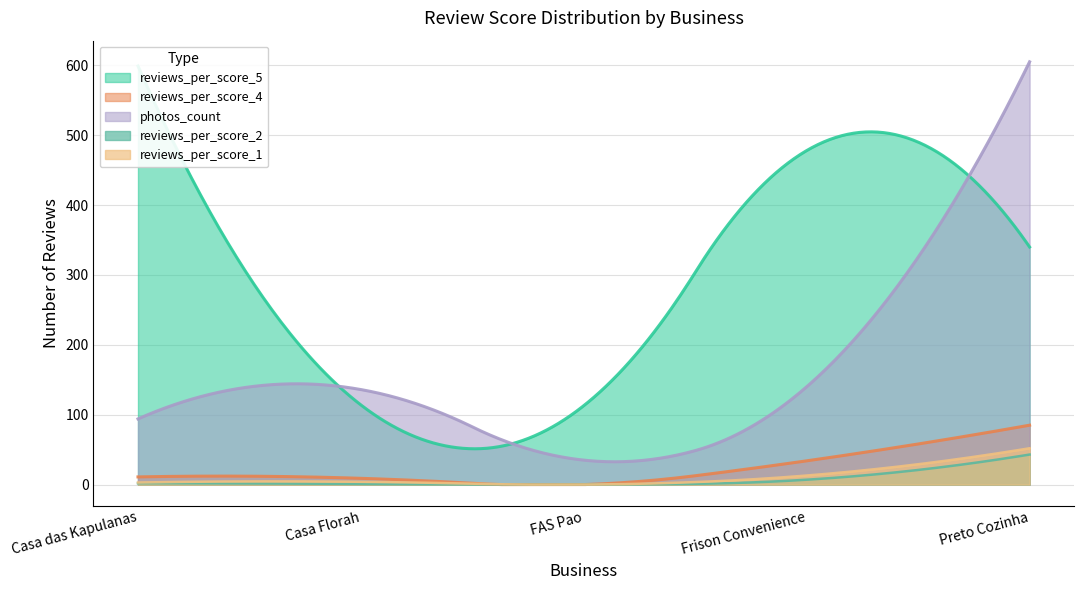

Where is reviews_per_score_4 nearest to the value 42?

Frison Convenience